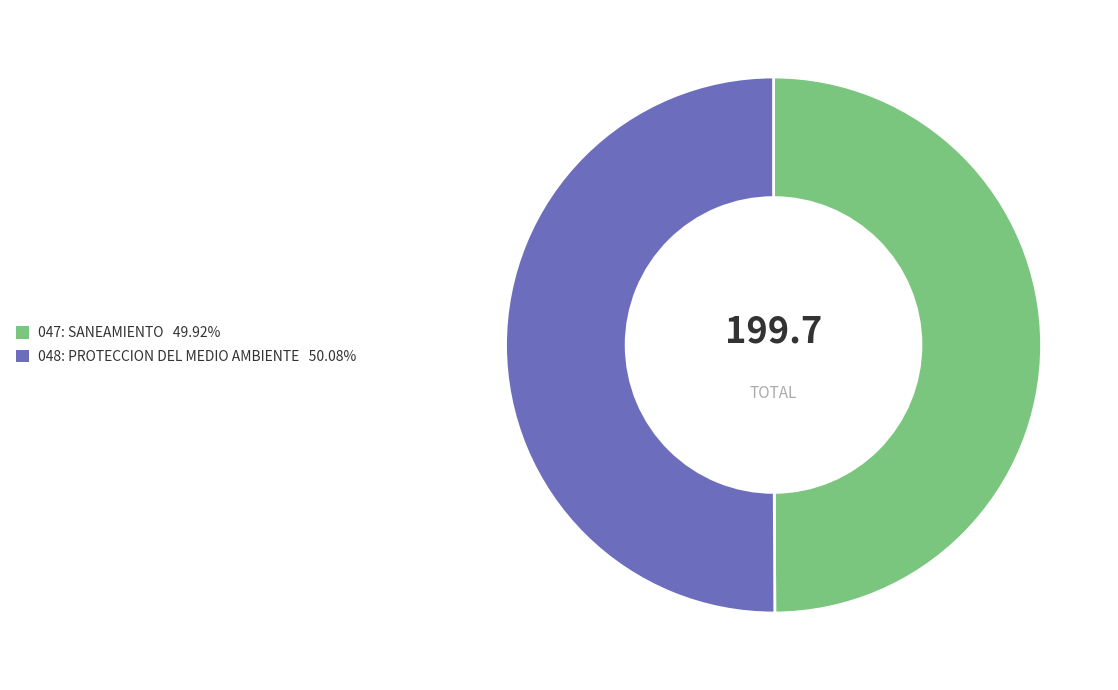

Is it true that 048: PROTECCION DEL MEDIO AMBIENTE is 56% of the pie?

False